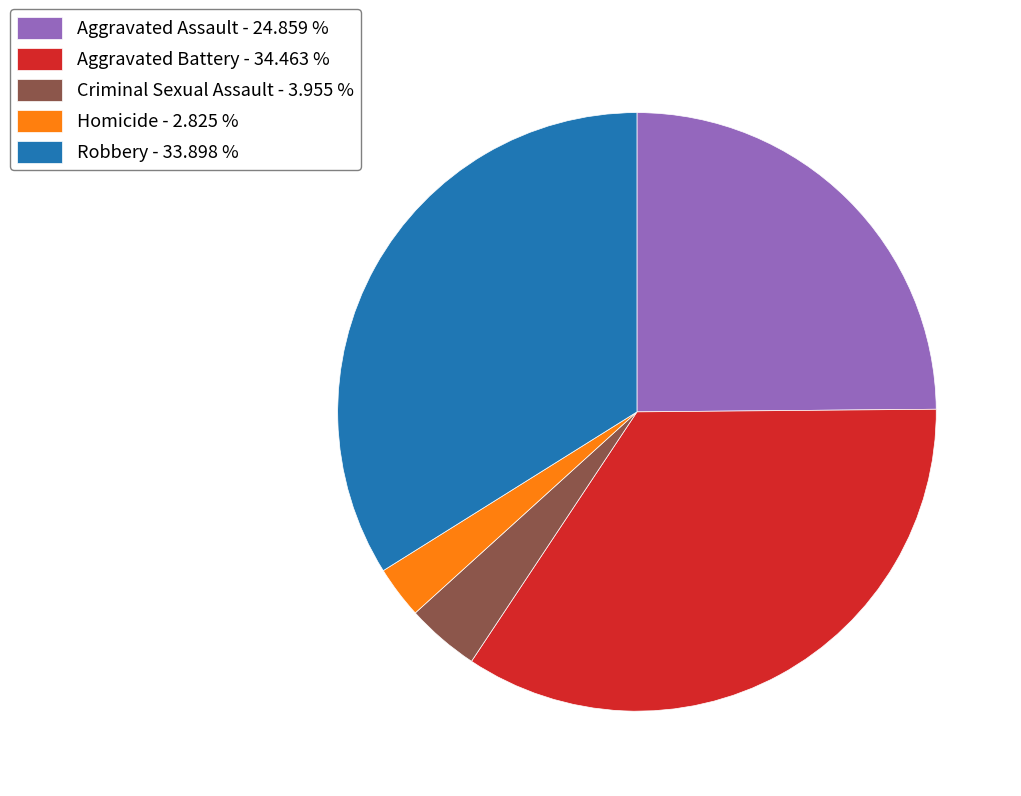

The Criminal Sexual Assault slice represents 4% of the pie. True or false?

True